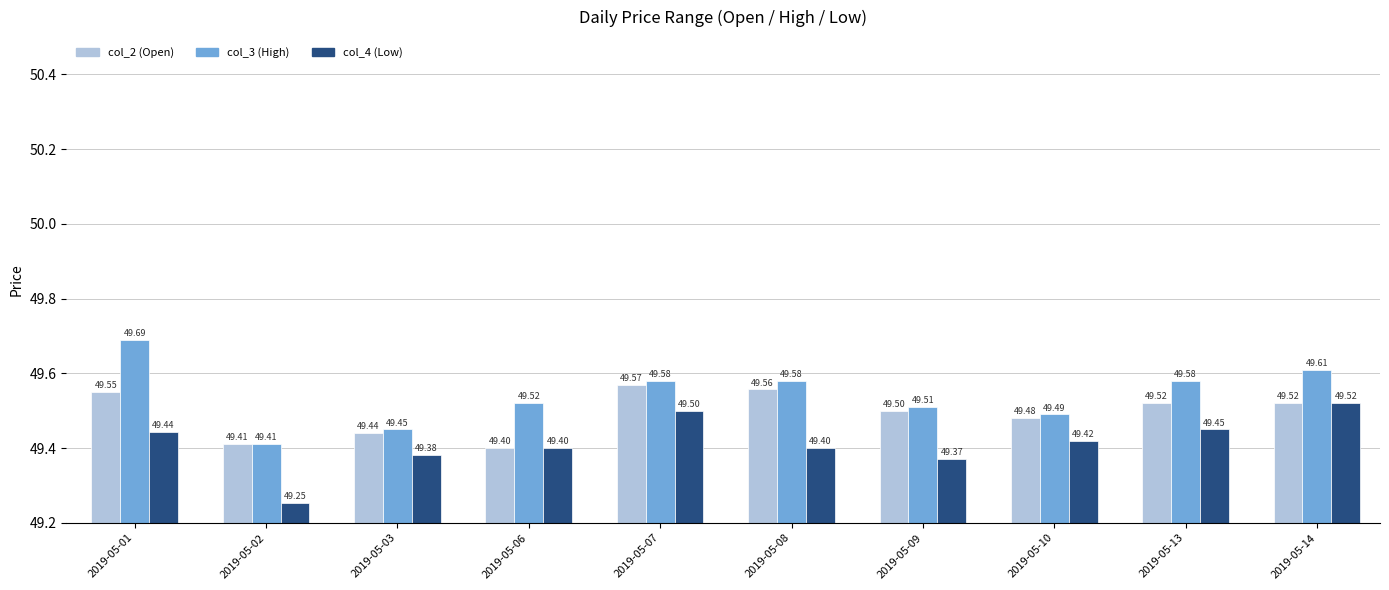

The value of col_2 (Open) at 2019-05-09 is 0.5. True or false?

False